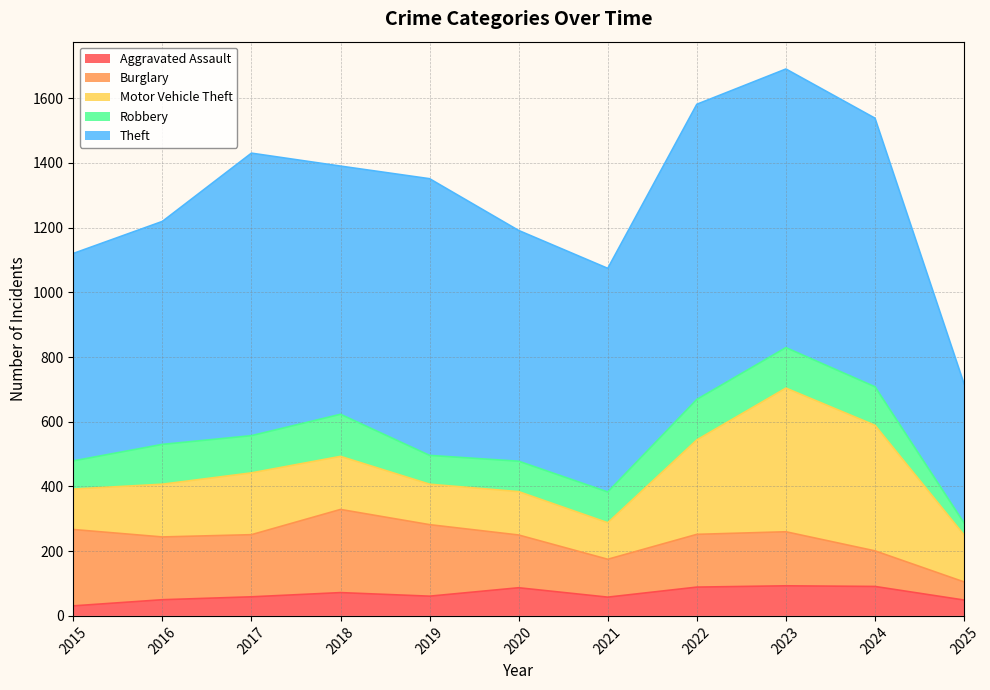

How many values in the Burglary series exceed 167?

5